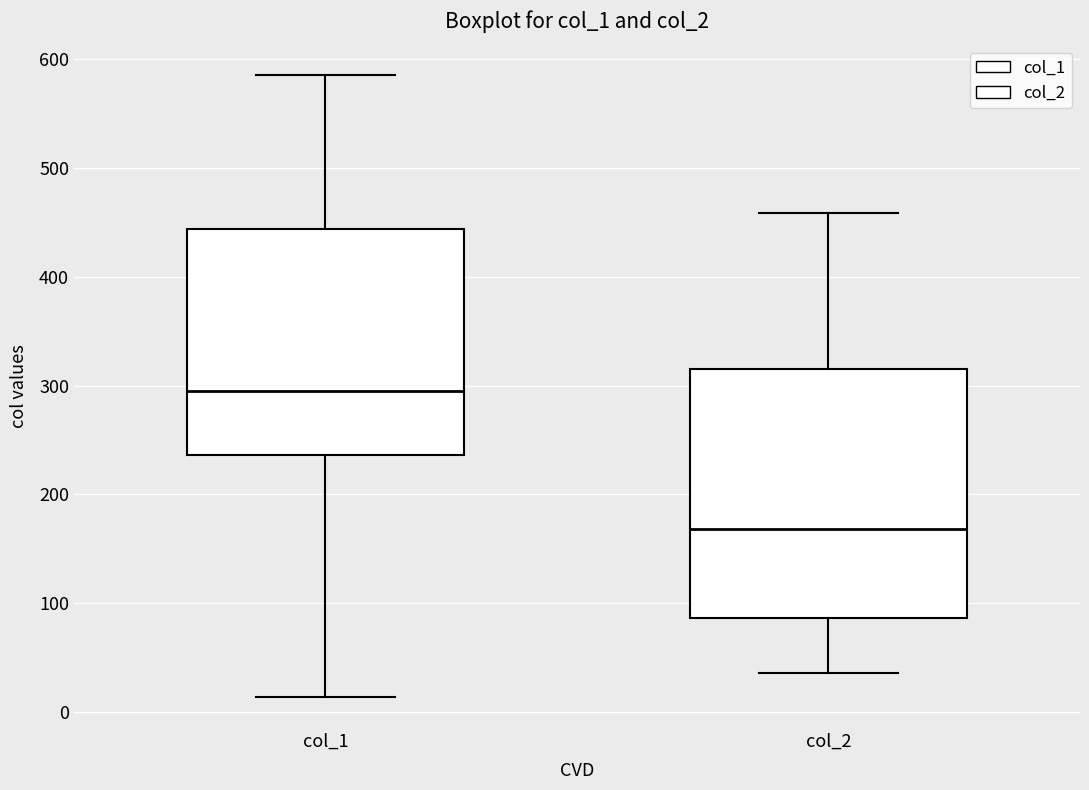

Which box's median line is the lowest?

col_2